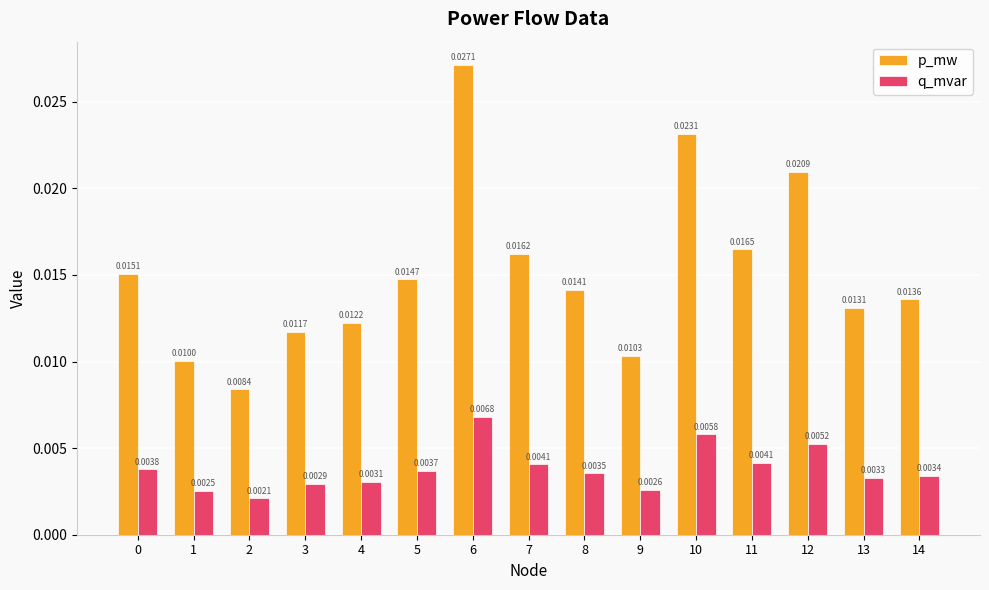

How many bars are there in each group?

2